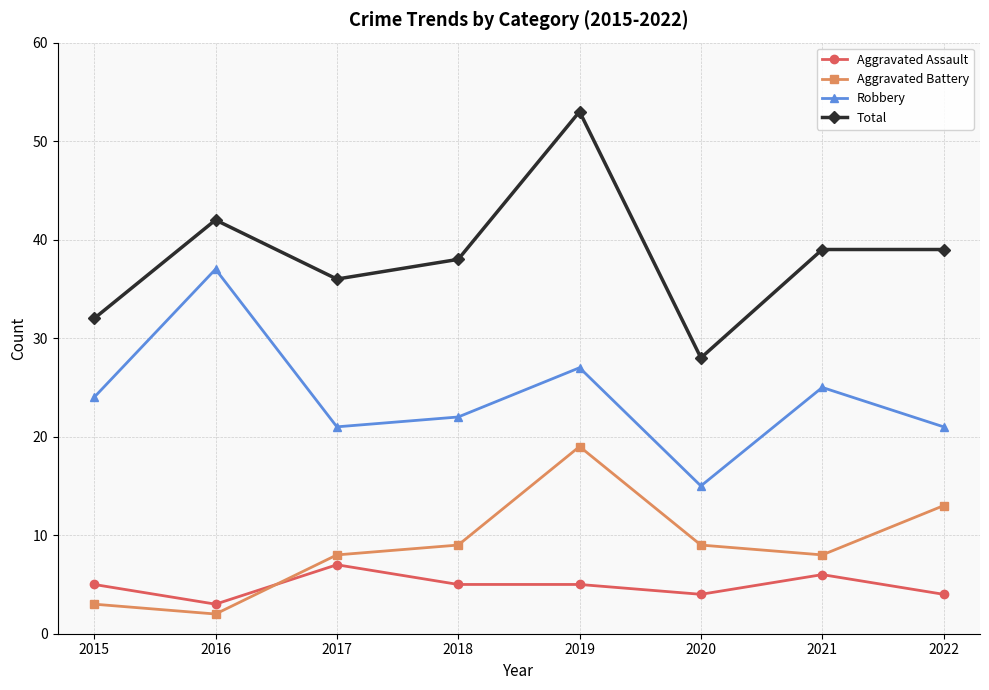

What is the spread (max minus min) of values at 2022?

35